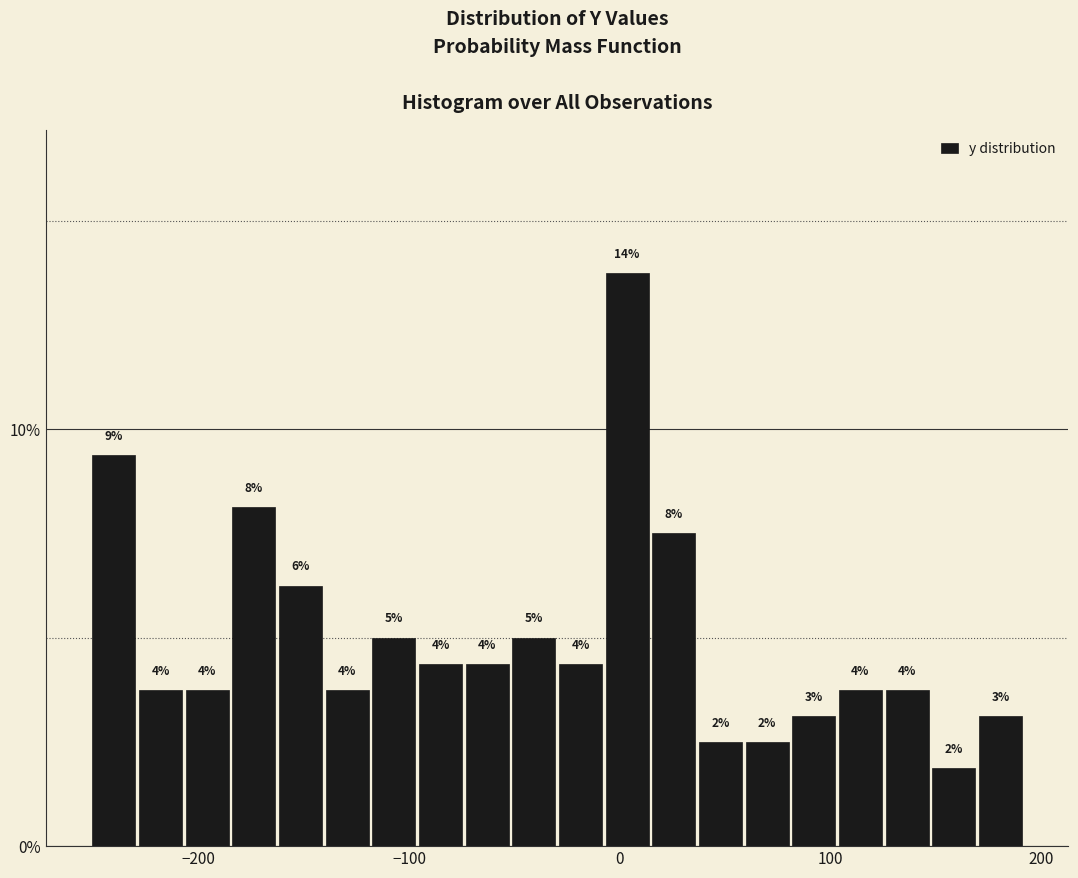

Read against the x-axis, roughly where is the centre of the tallest bar?

0